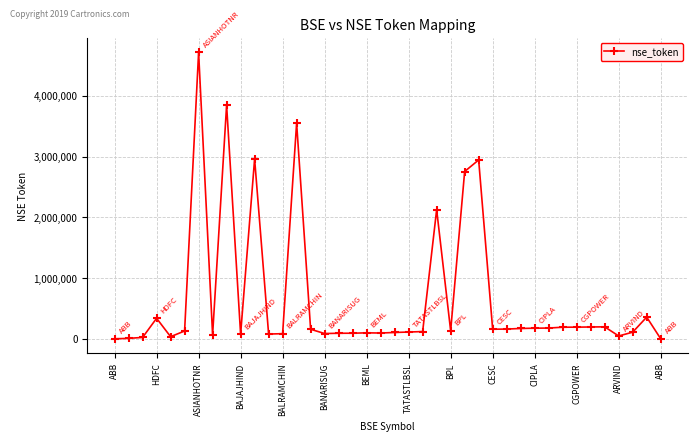

What is the value of the 37th point from the left?

49409